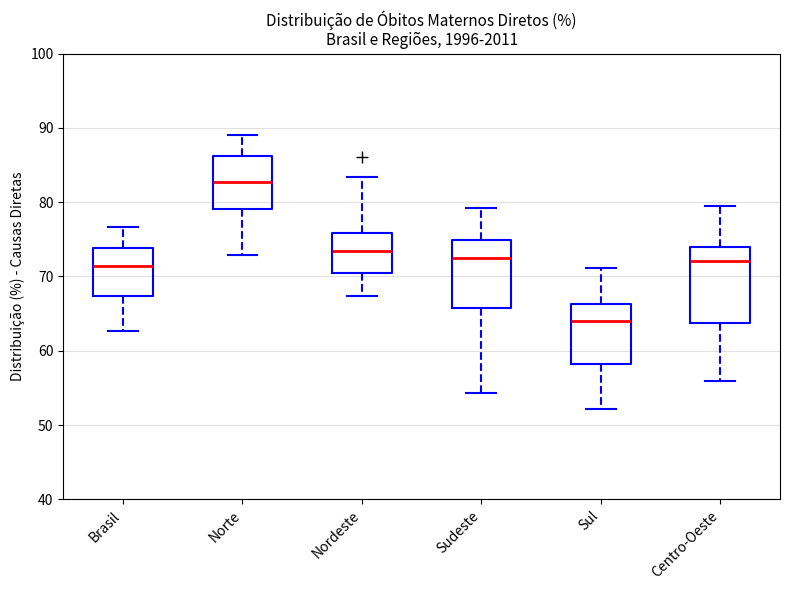

Which box's median line is the lowest?

Sul